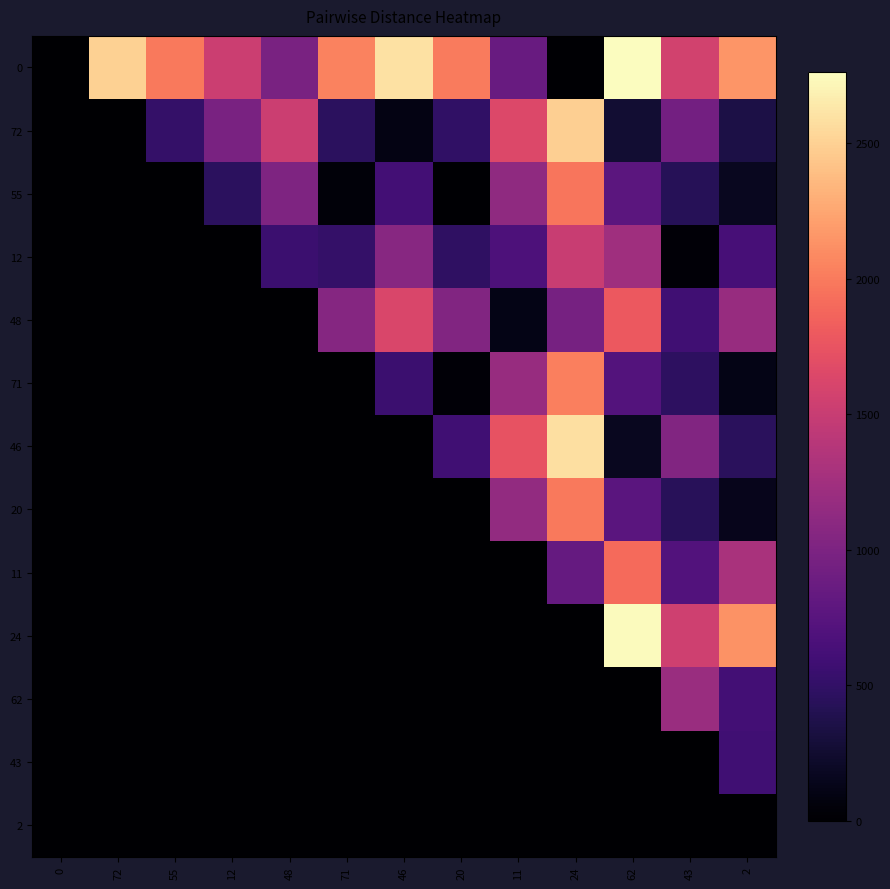

What is the total value across all series at 48?

4067.3